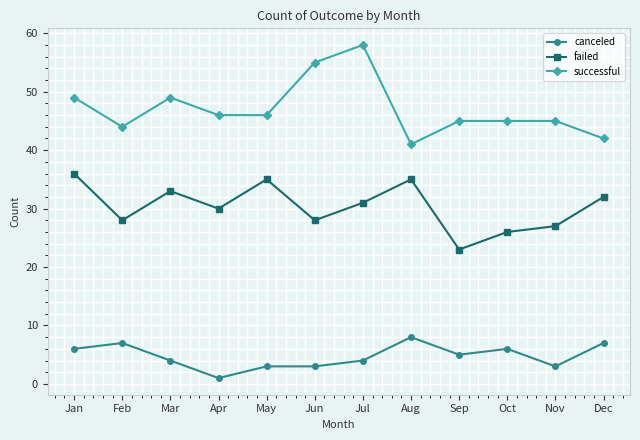

Read the successful value at May, to the nearest 10.

50